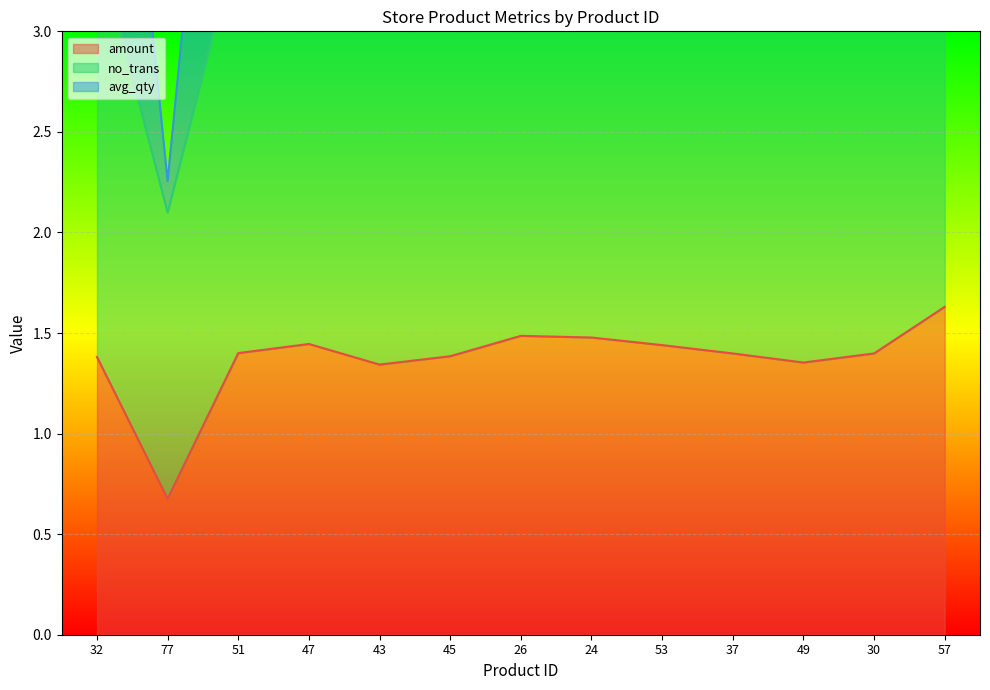

At which label does amount first exceed 1?

32